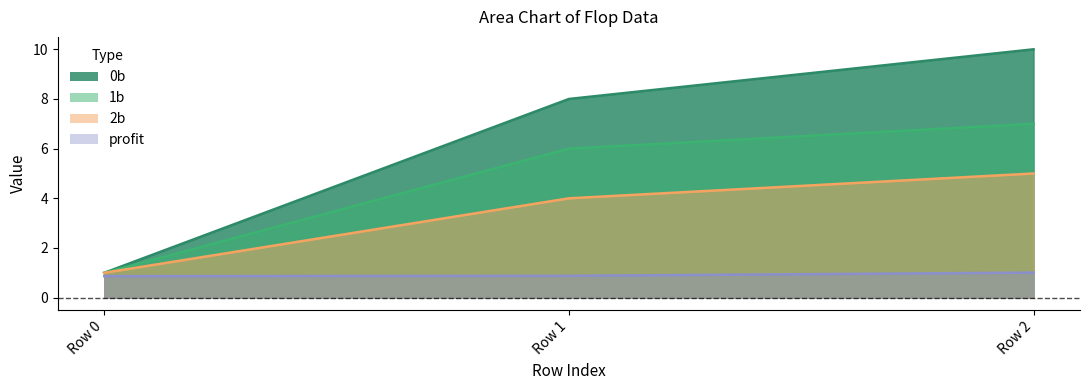

What is the total value across all series at Row 1?

18.9